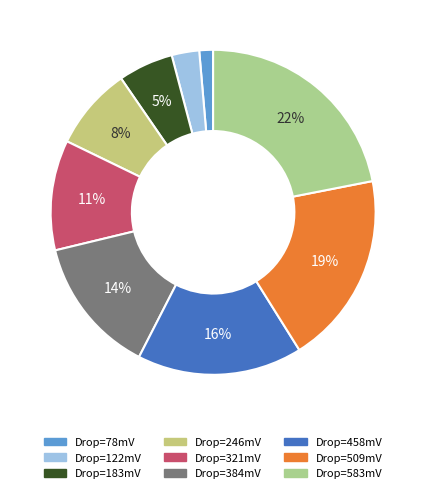

To the nearest percent, what is the average slice percentage?

11%